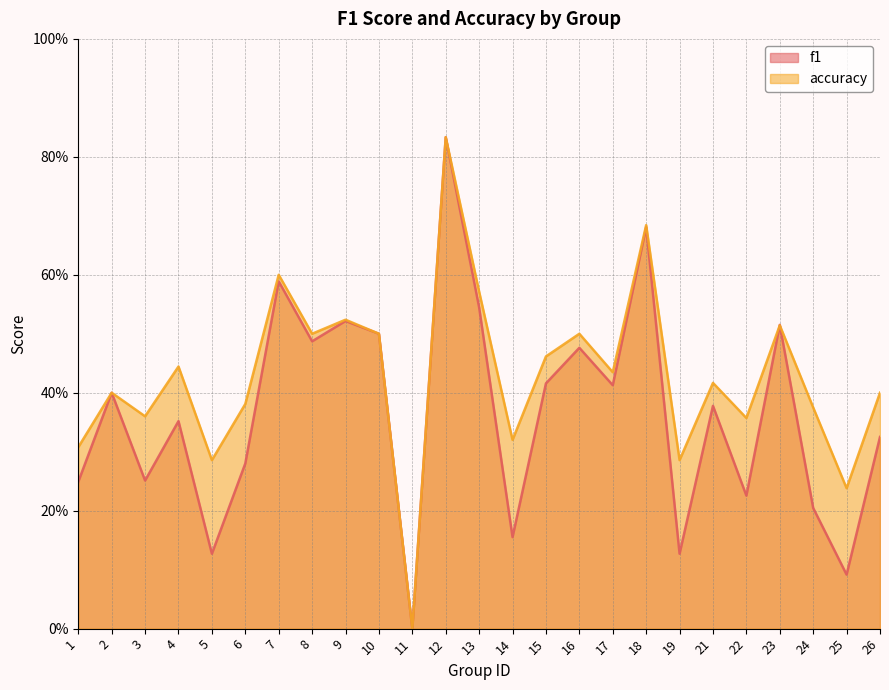

Rank the categories by accuracy value from highest to lowest.

12, 18, 7, 13, 9, 23, 8, 10, 16, 15, 4, 17, 21, 2, 26, 6, 24, 3, 22, 14, 1, 5, 19, 25, 11